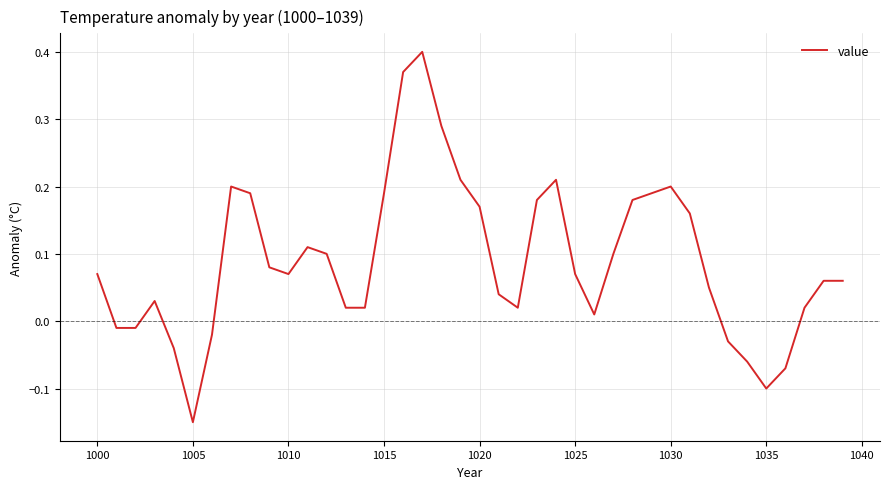

Which category has the lowest value across all series?

1005